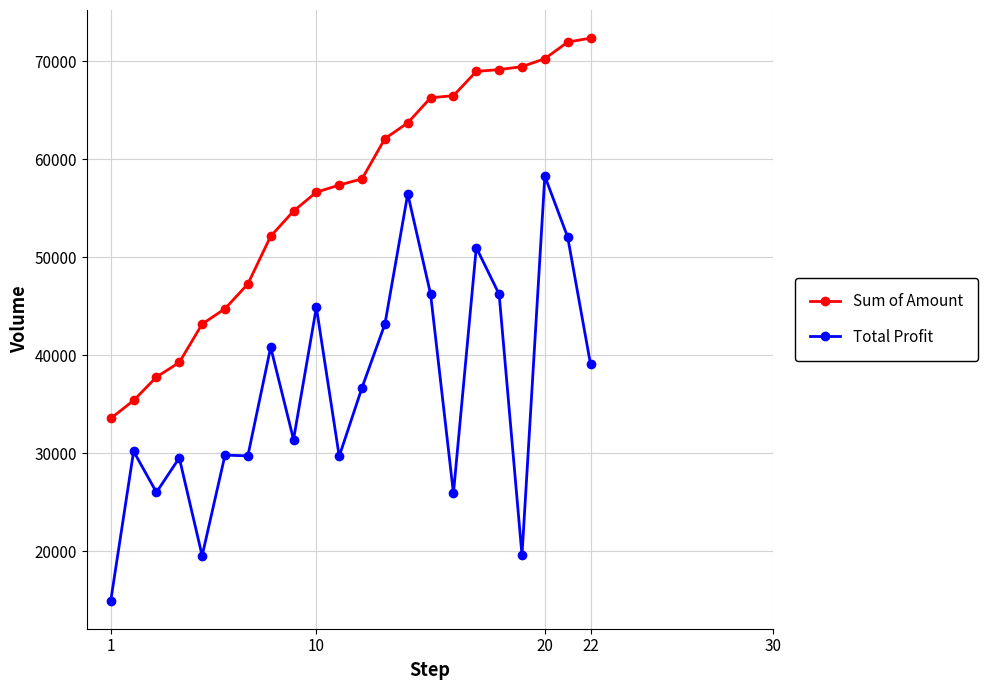

What is the difference between the maximum and minimum values in the Sum of Amount series?

38822.0